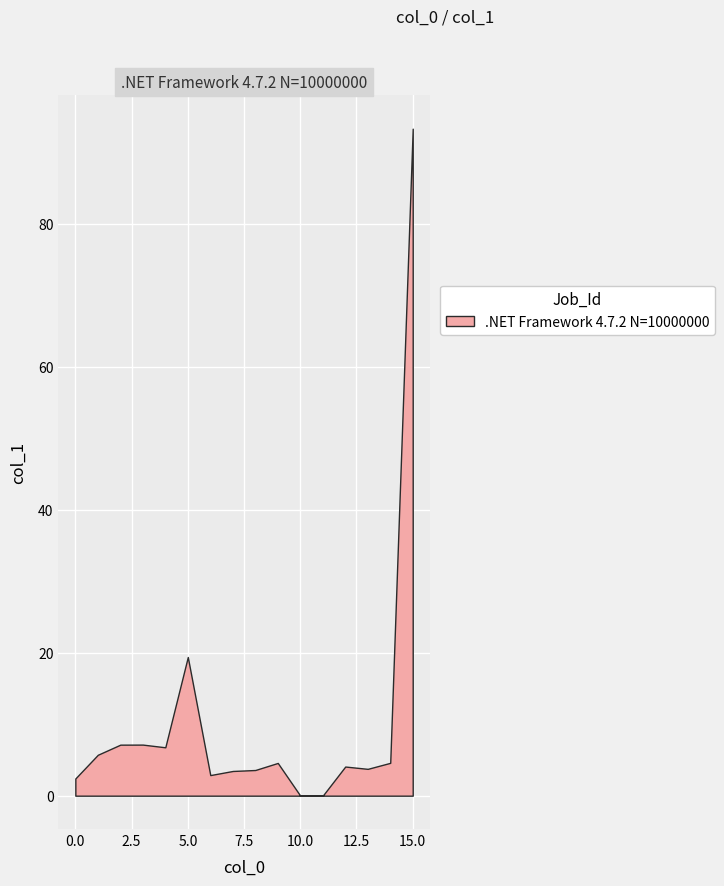

What is the difference between the second highest and minimum values?

19.4